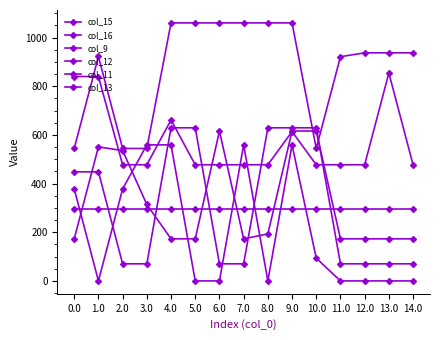

Does the chart display data point markers on the line(s)?

Yes